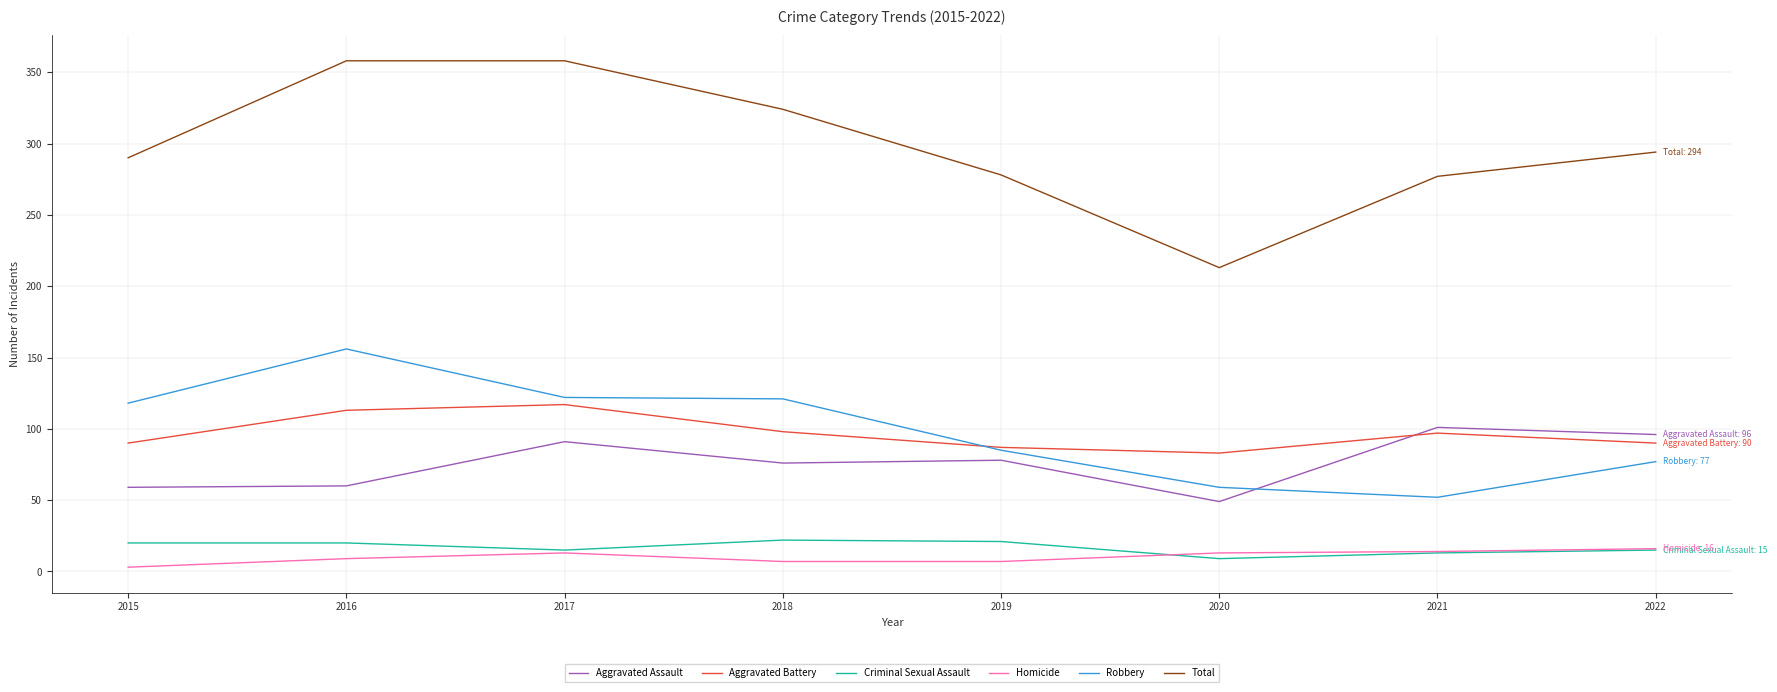

What is the greatest value displayed?

358